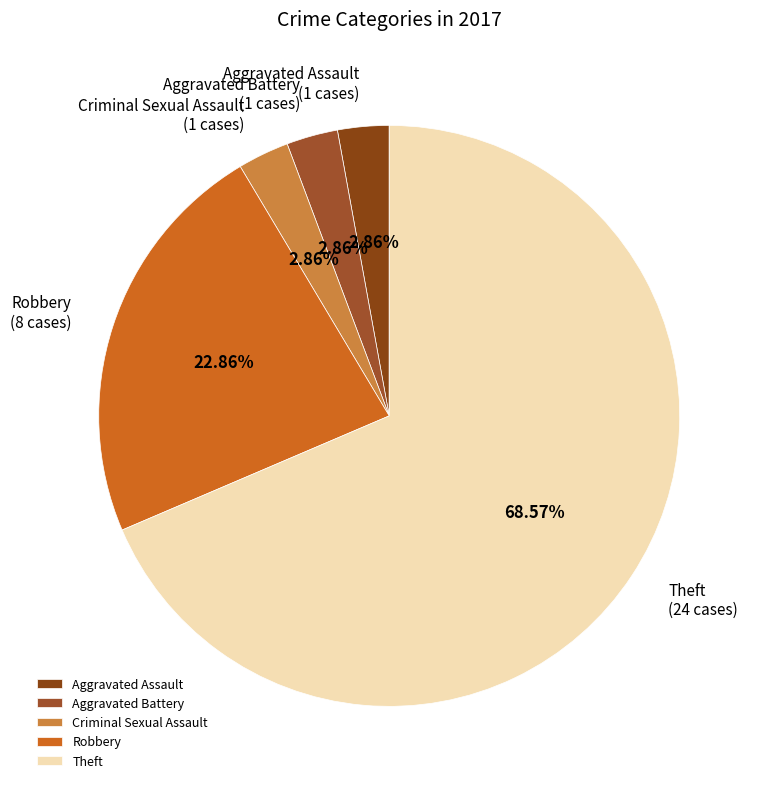

What percentage is NOT represented by Aggravated Assault?

97.1%